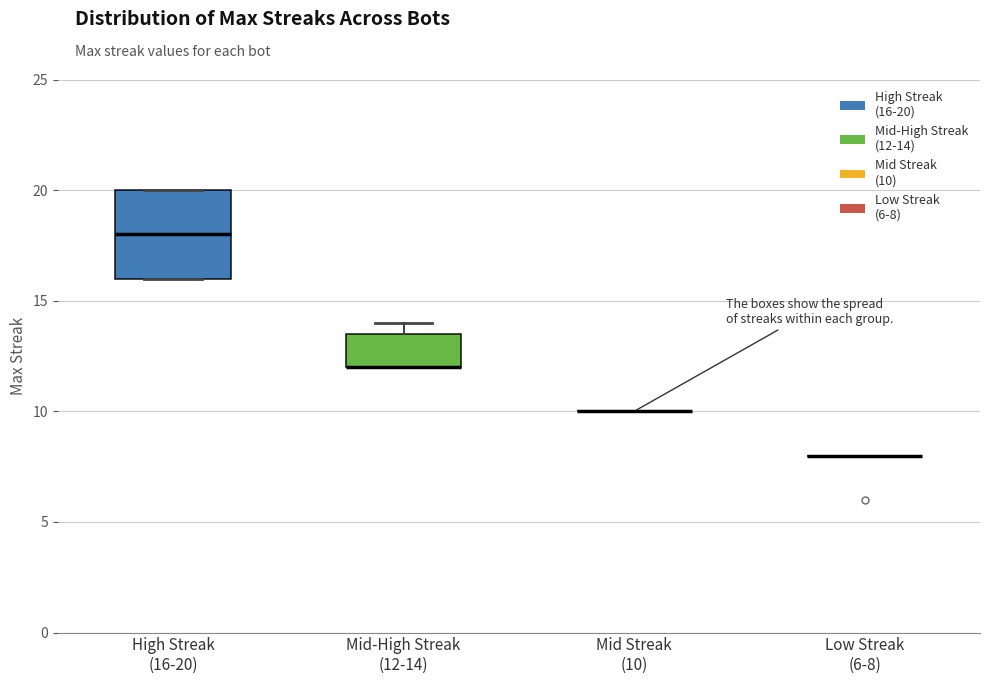

Reading left to right, transcribe this box plot: for each box, give where its median line is, the range the box spans, and where its two whiskers end, as read against the y-axis. The values are not printed on the chart, so give them approximately, as read against the axis.

High Streak (16-20): median 18.0, box 16.0 to 20.0, whiskers 16.0 to 20.0
Mid-High Streak (12-14): median 12.0 (drawn on the box's lower edge), box 12.0 to 13.5, whiskers 12.0 to 14.0
Mid Streak (10): box collapsed to a line at 10.0, whiskers 10.0 to 10.0
Low Streak (6-8): box collapsed to a line at 8.0, whiskers 8.0 to 8.0